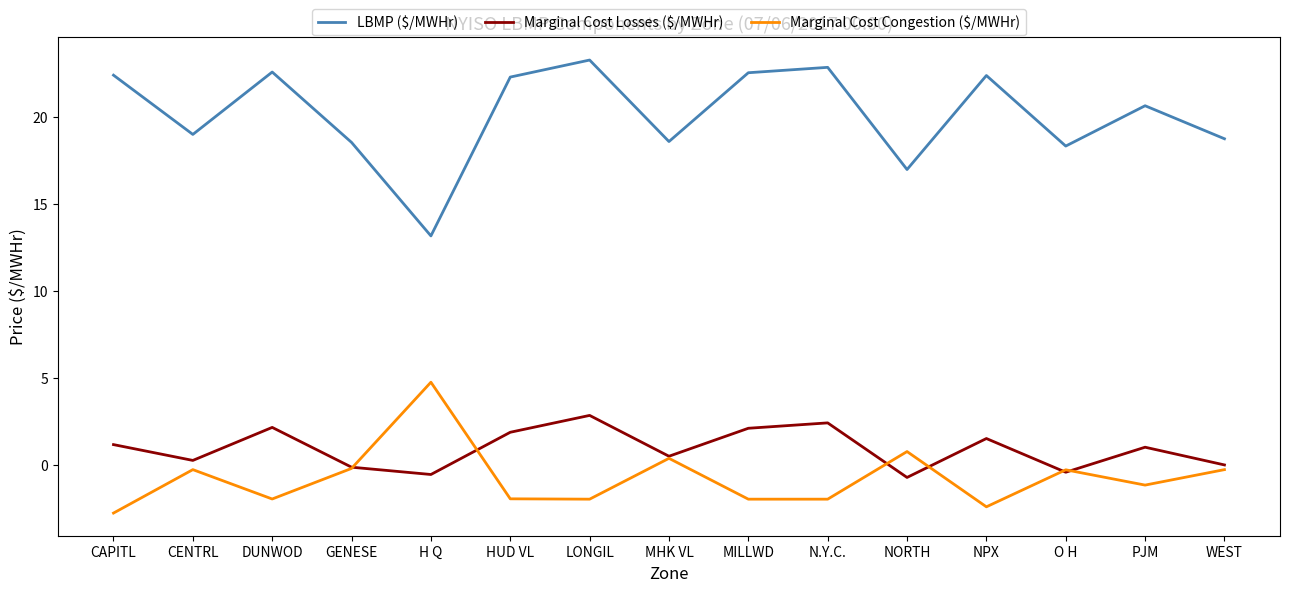

What position from the right is N.Y.C.?

6